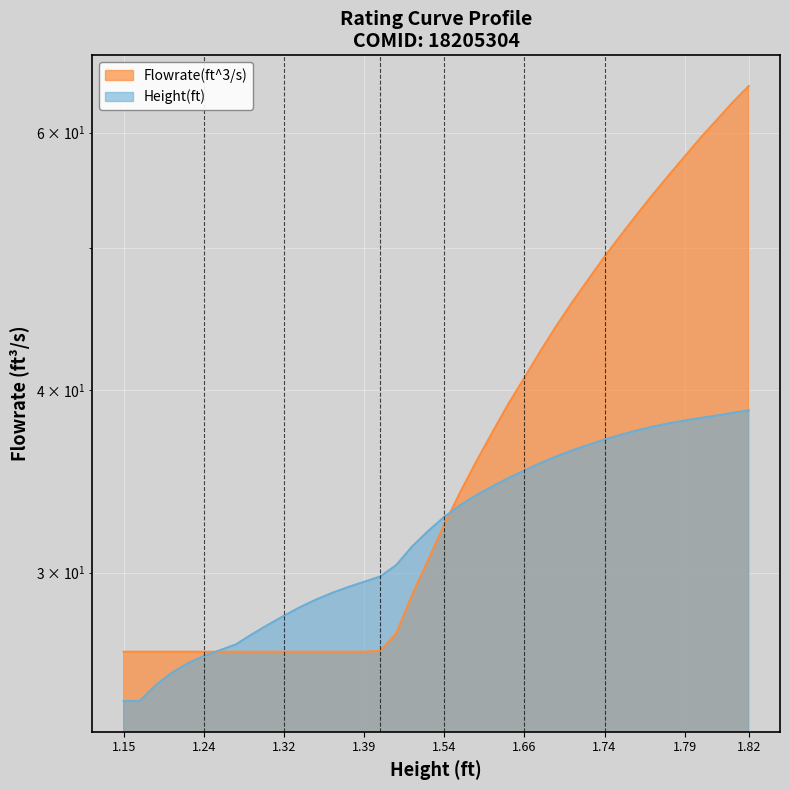

True or false: Flowrate(ft^3/s) has more than 0 interior local peaks.

True